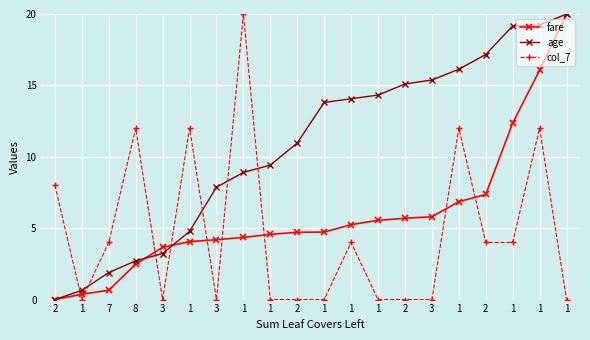

How many lines are shown in the chart?

3